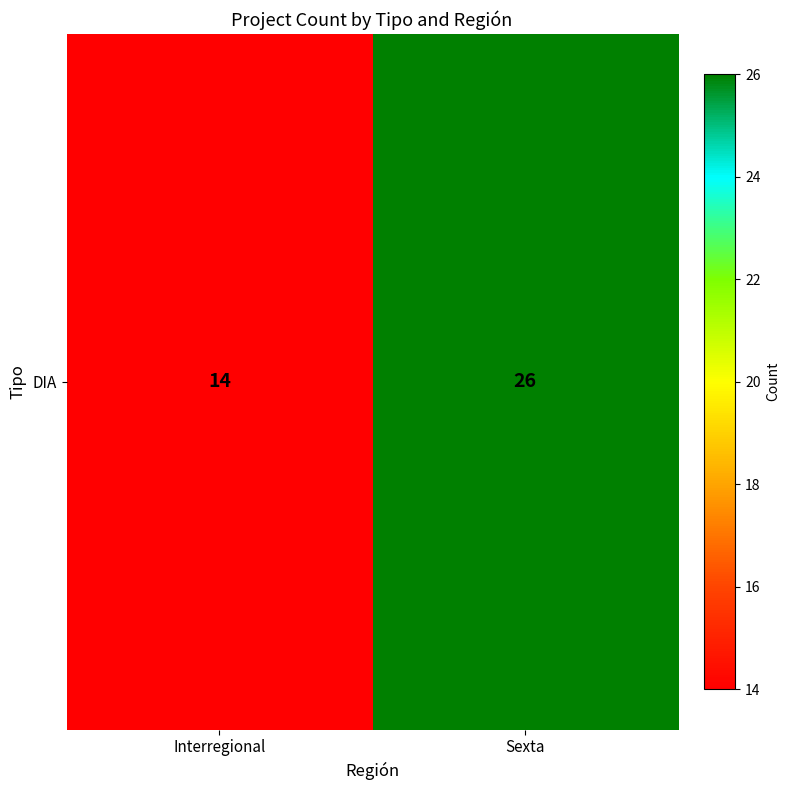

The value at Interregional is 14. True or false?

True